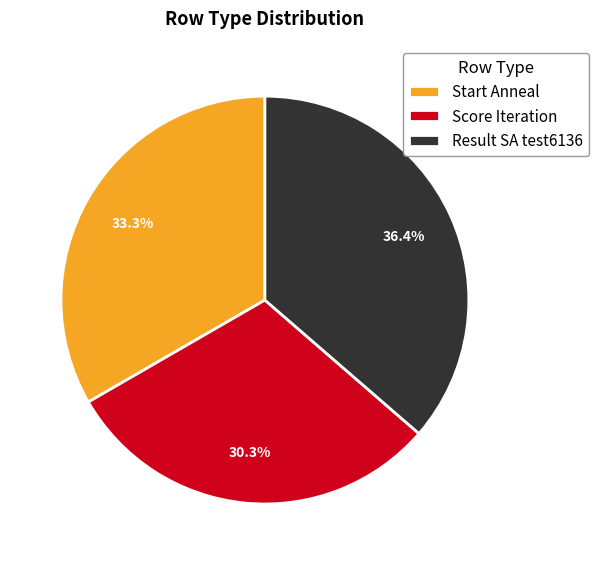

Does Score Iteration represent more than half of the total?

No